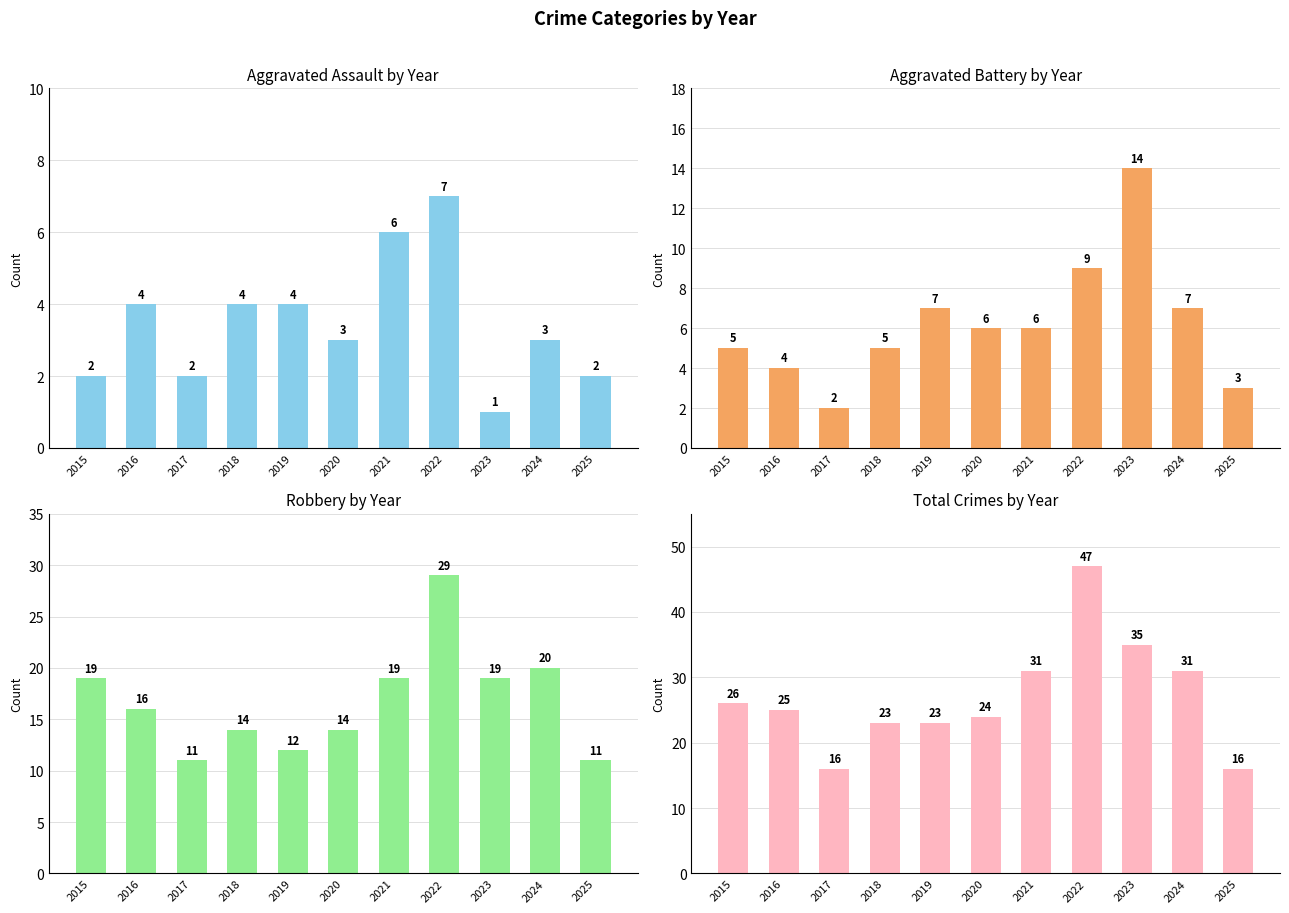

Between 2016 and 2015, which is larger?

2016